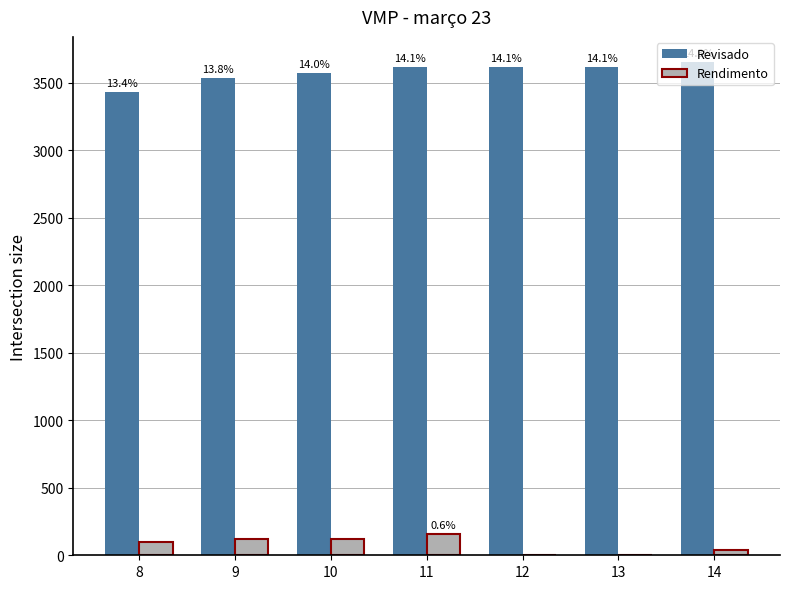

Rank the categories by Rendimento value from lowest to highest.

12, 13, 14, 8, 9, 10, 11